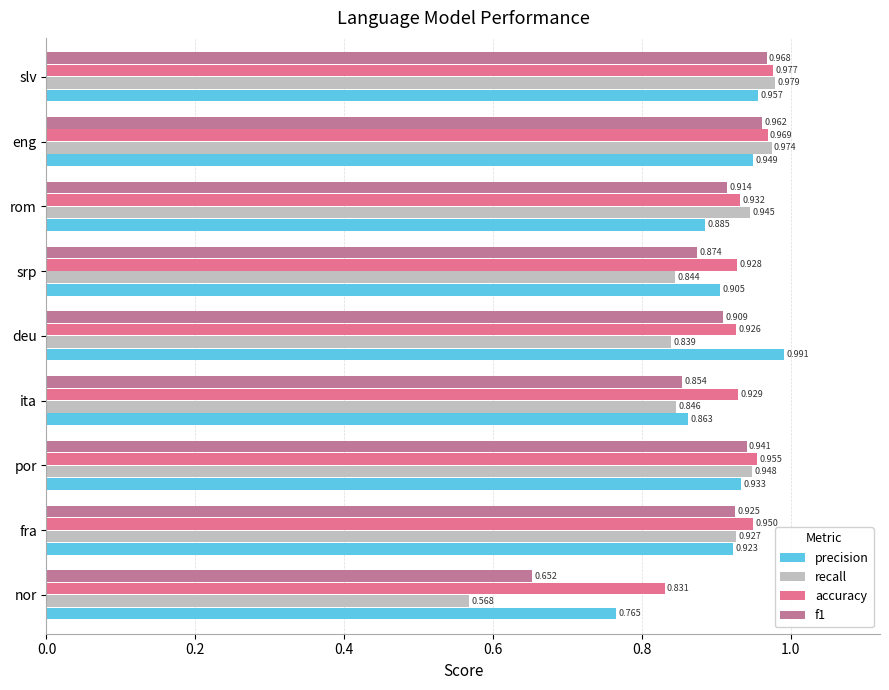

Which series changed the most between por and deu?

recall